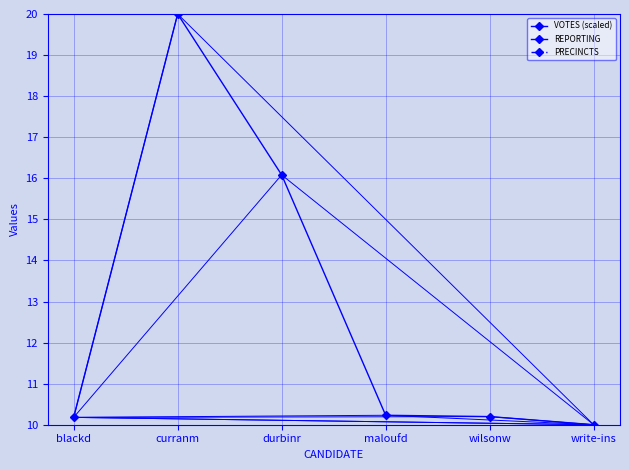

At which category is the sum across all series the highest?

curranm